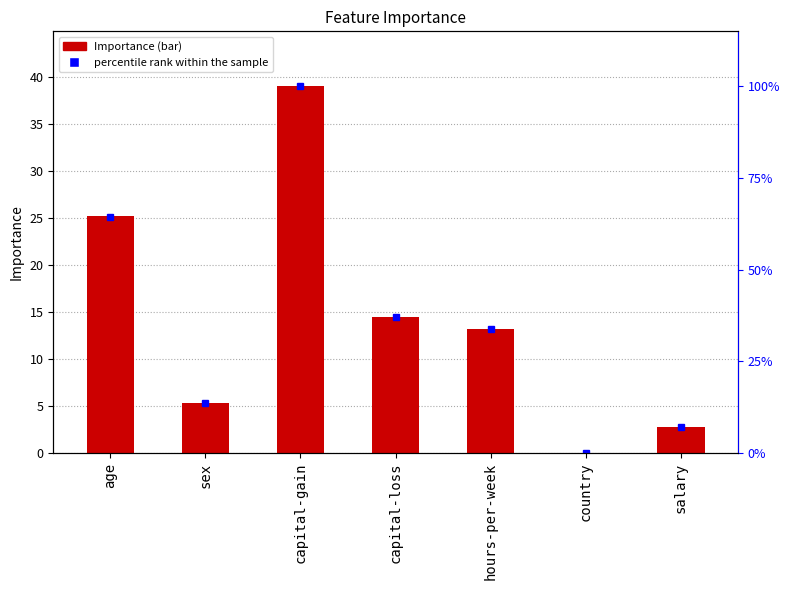

How many data points in Importance are less than 13?

3